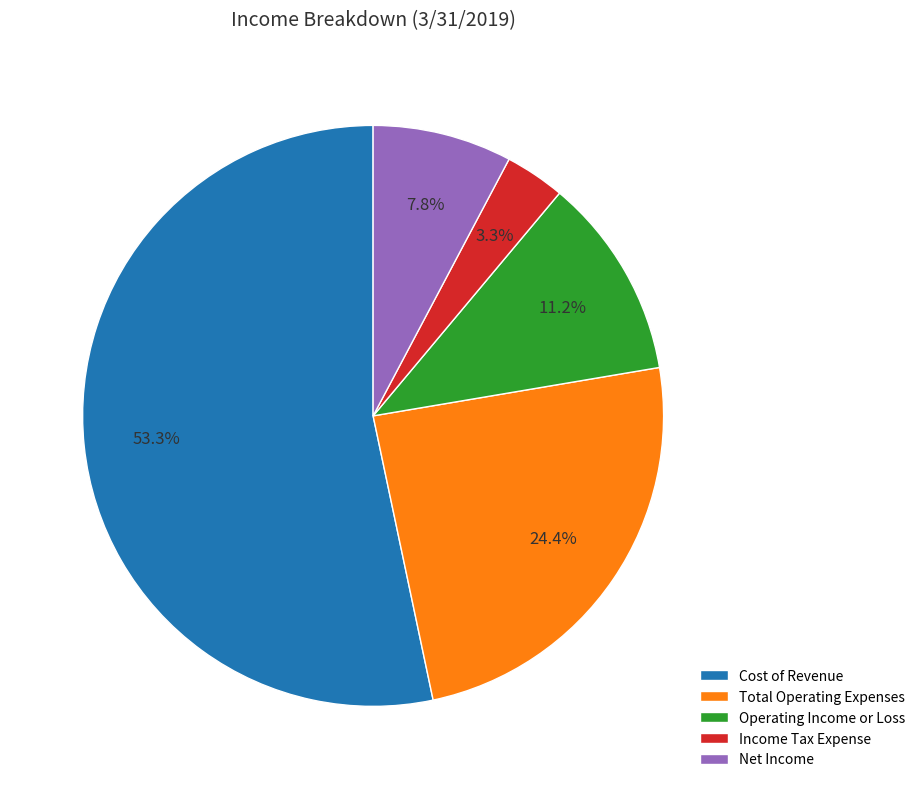

Approximately how many times larger is the value at Operating Income or Loss compared to Total Operating Expenses?

0.5